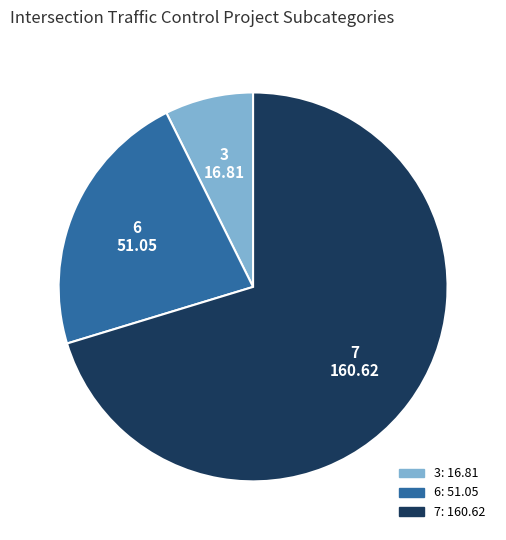

Approximately how many times larger is the value at 7 160.62 compared to 6 51.05?

3.1